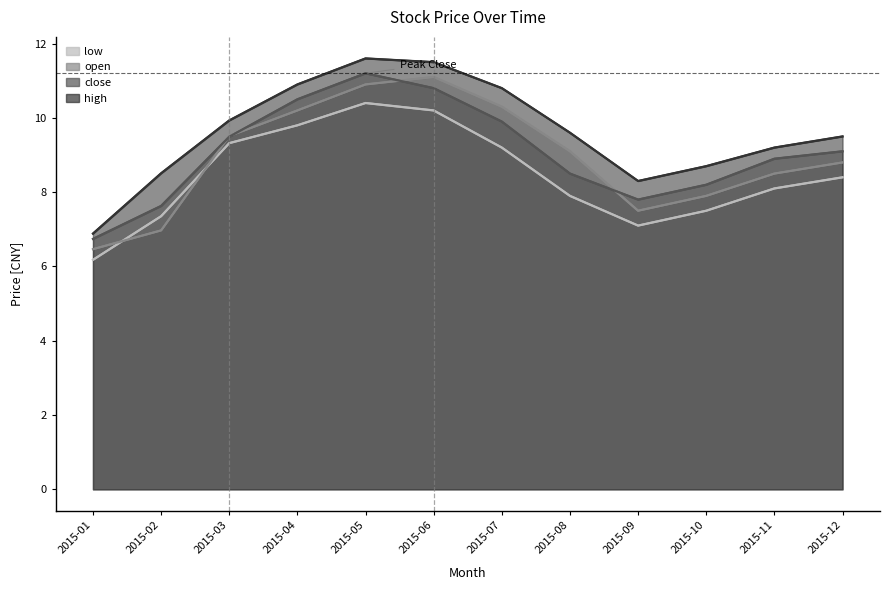

At which label is open closest to 8?

2015-10